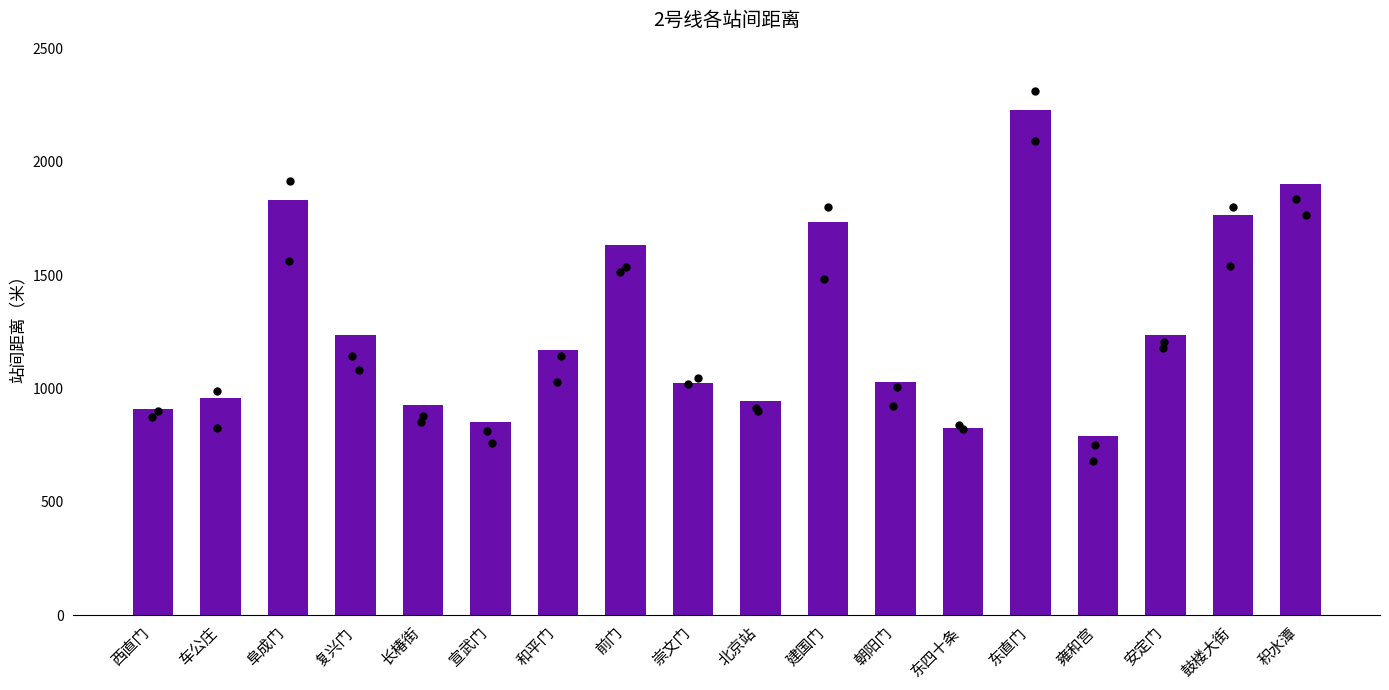

Approximately how many times larger is the value at 朝阳门 compared to 崇文门?

1.0